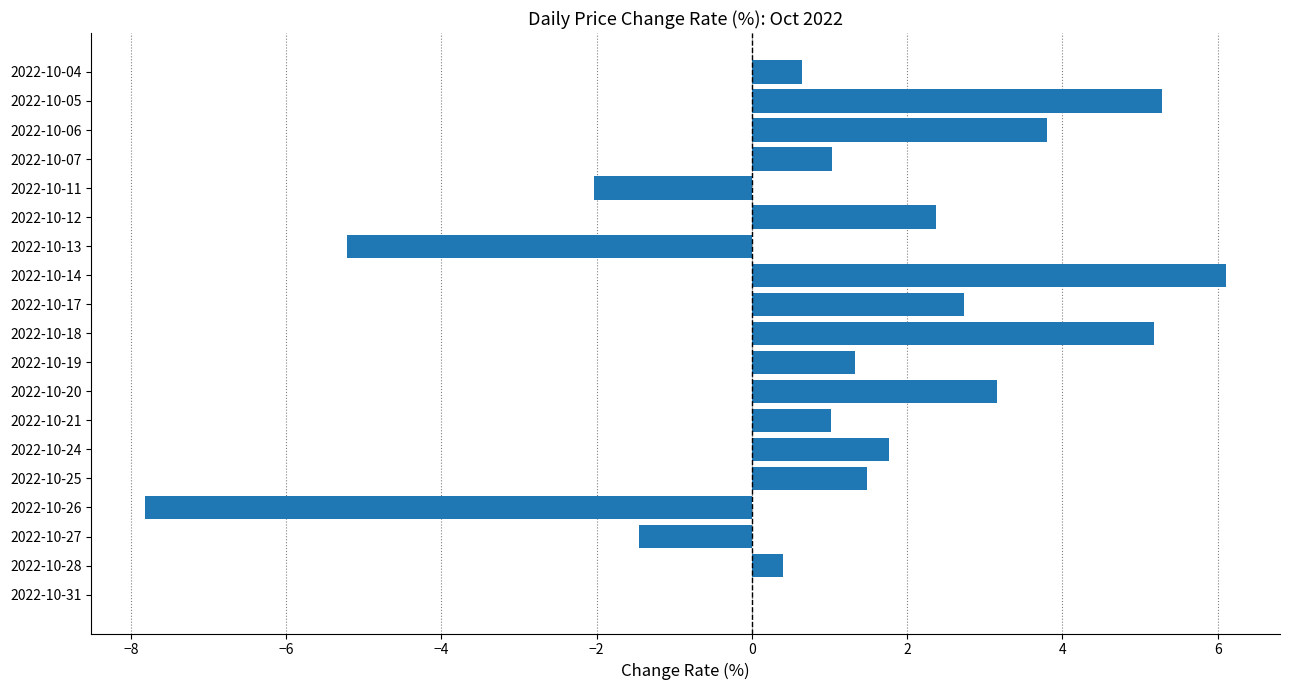

Between 2022-10-06 and 2022-10-20, which is larger?

2022-10-06